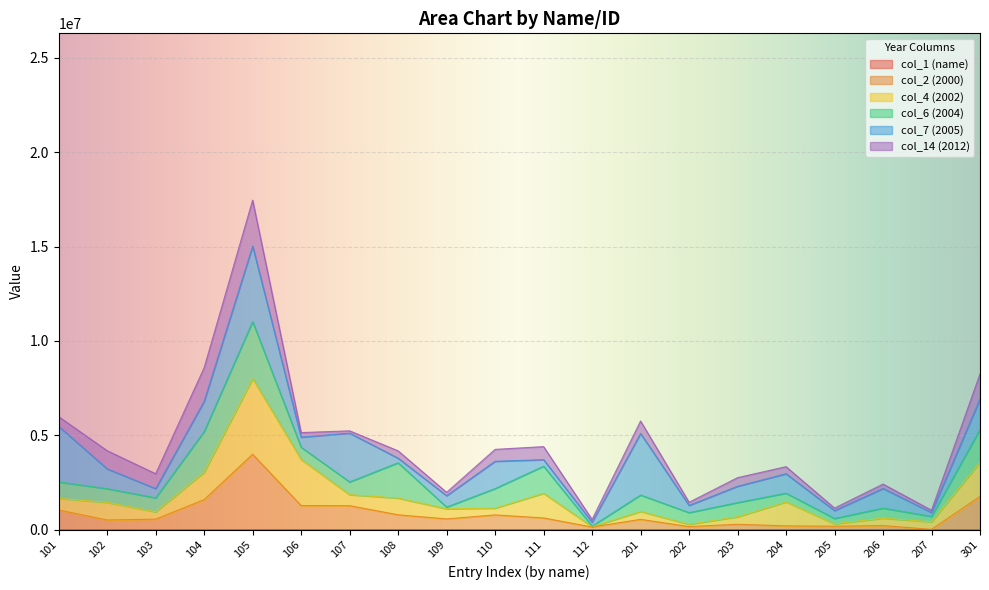

True or false: col_1 (name) and col_14 (2012) cross at least once.

False